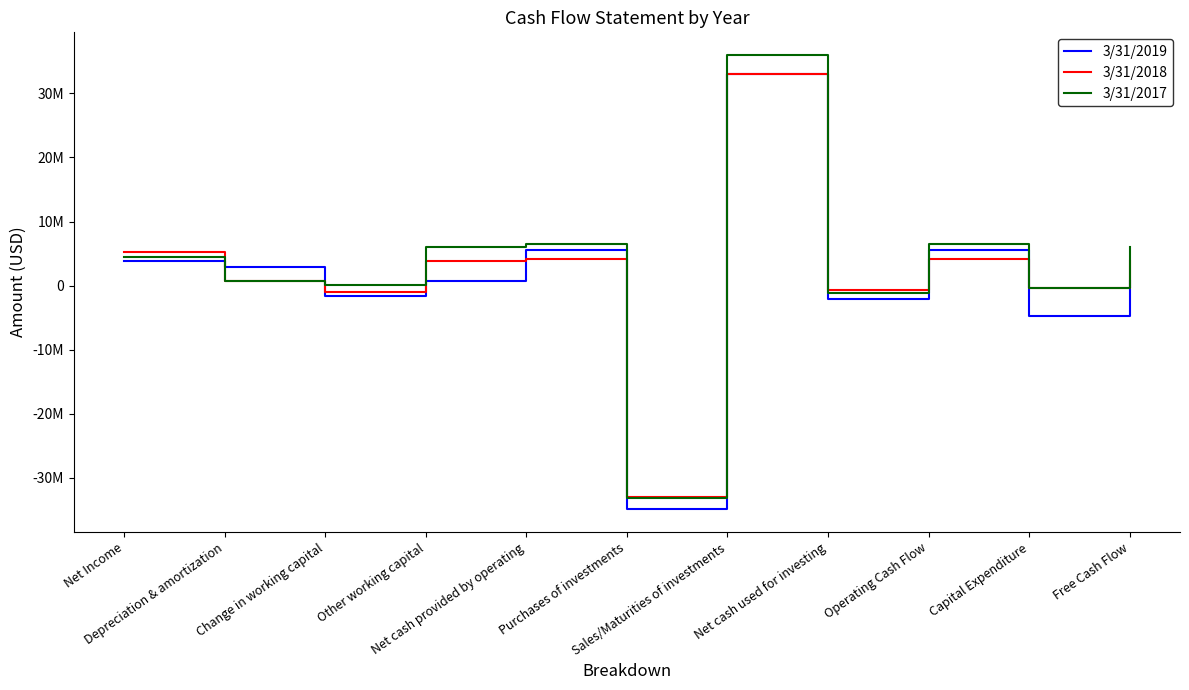

Is this an area chart (filled region under the line)?

No